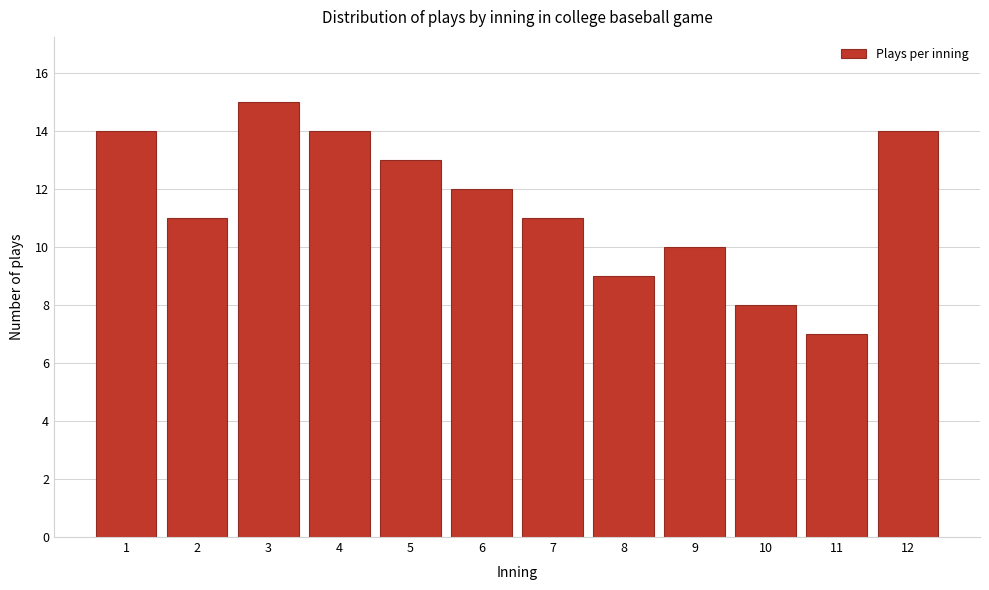

Reading left to right, list all the values displayed in this chart.

1=14	2=11	3=15	4=14	5=13	6=12	7=11	8=9	9=10	10=8	11=7	12=14